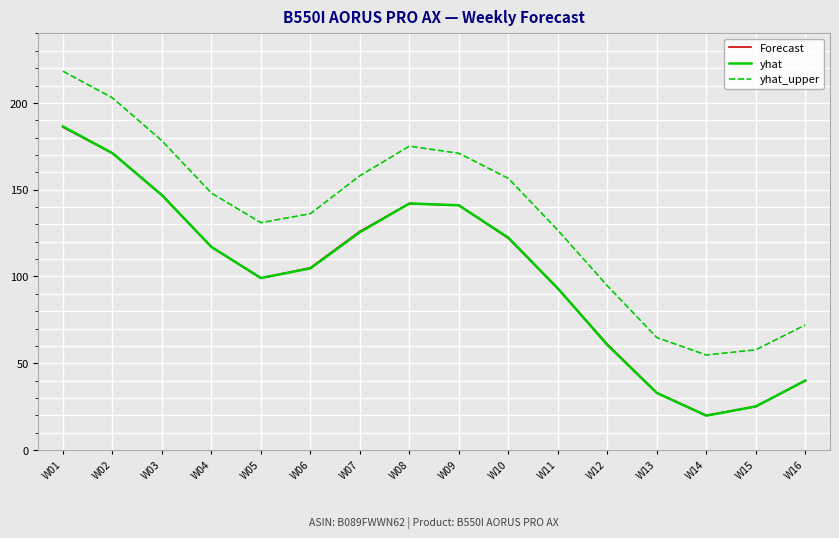

Which series changed the most between W03 and W04?

yhat_upper